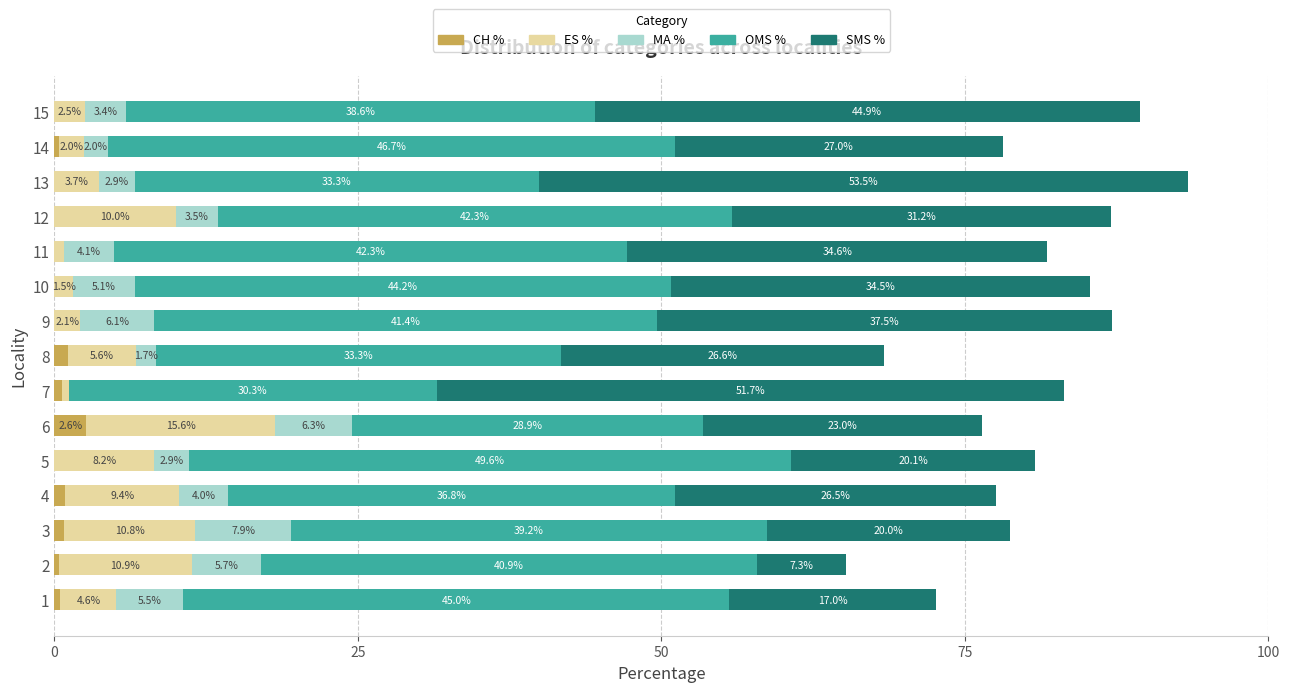

Is it true that CH % equals 0.4 at 14?

True